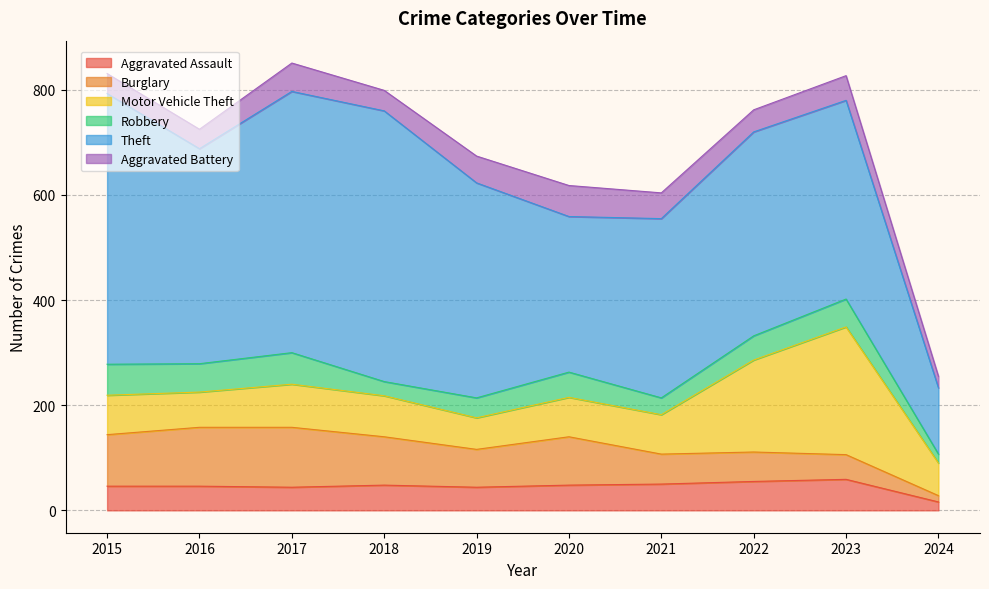

Where does the Motor Vehicle Theft series first go above 75?

2017